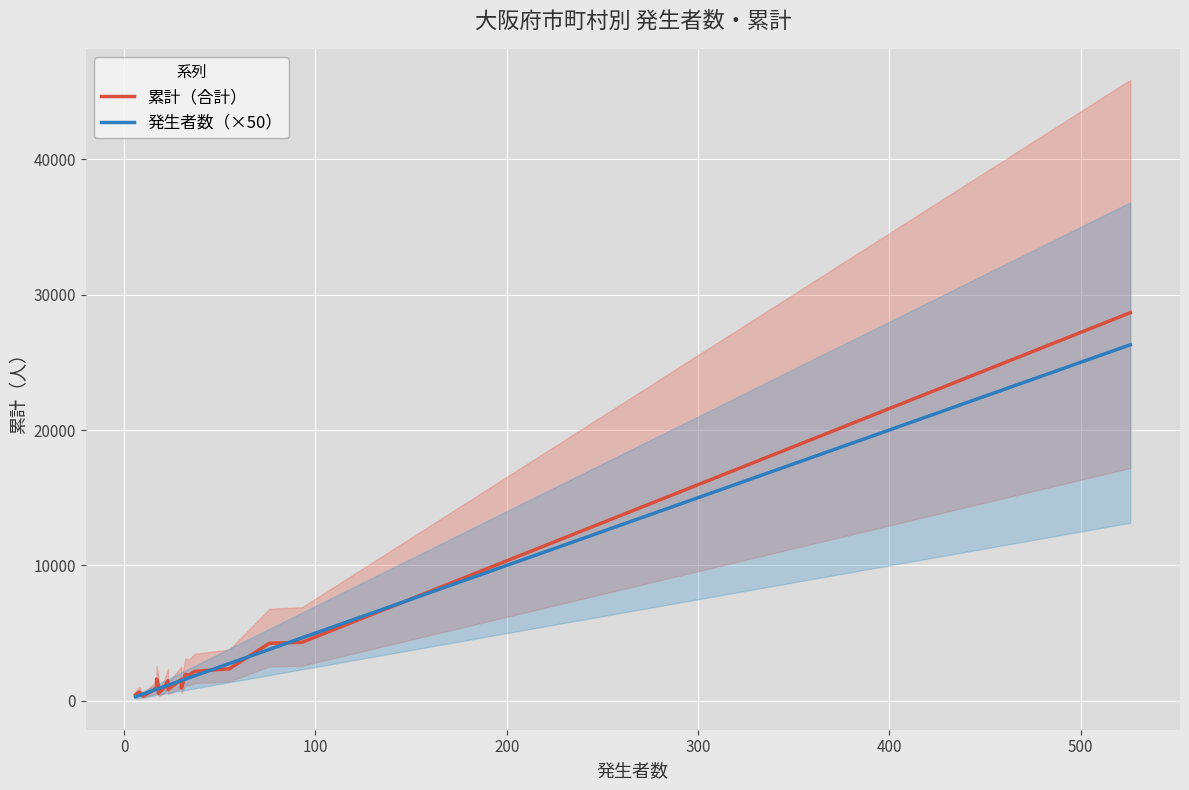

How many times do 発生者数（×50） and 累計（合計） cross each other?

12